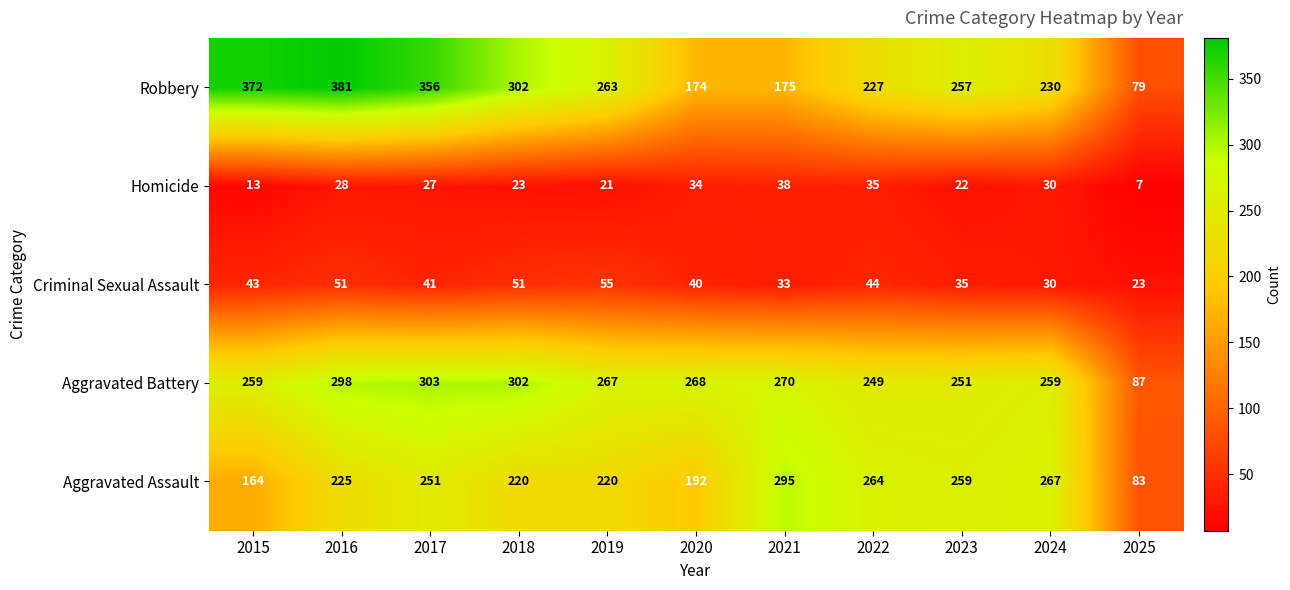

Count the number of categories in the chart.

11